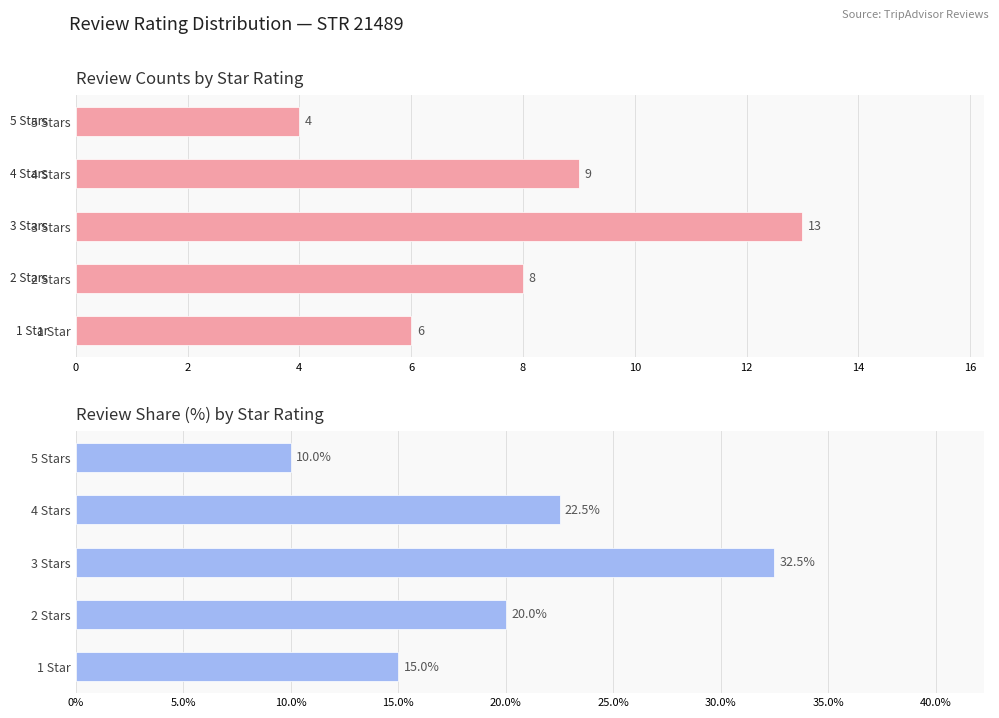

What is the sum of the values at 2 Stars and 5 Stars?

12